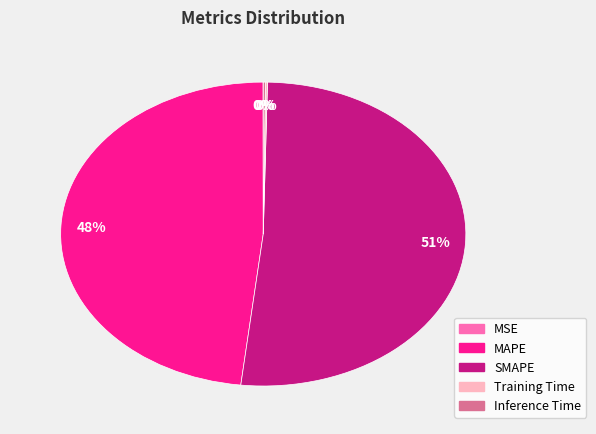

To the nearest percent, what percentage of the pie is MAPE?

48%